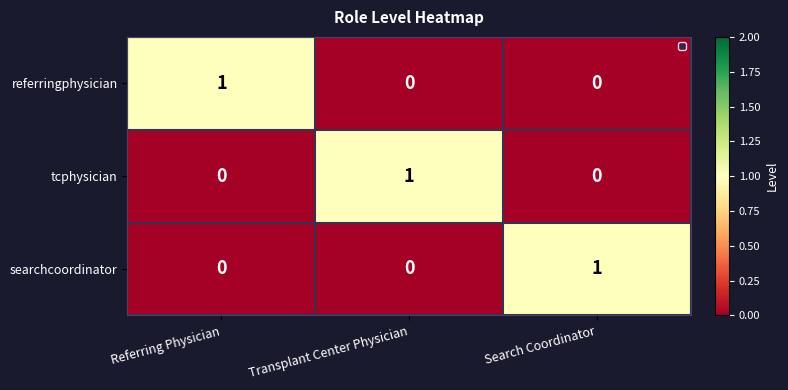

What is the total value across all series at Referring Physician?

1